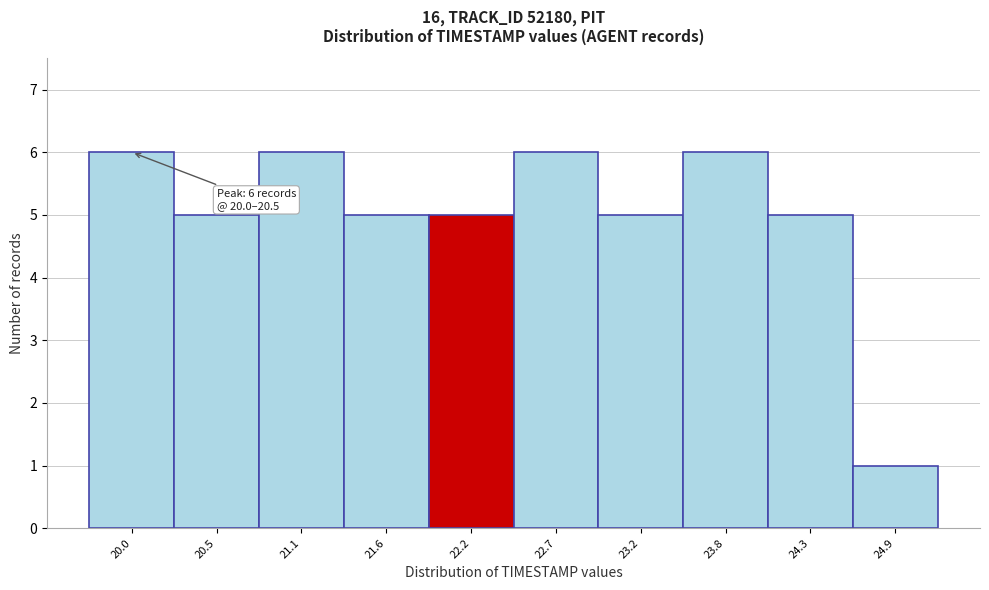

Reading left to right, what are all the values shown in this chart?

20.0=6	20.5=5	21.1=6	21.6=5	22.2=5	22.7=6	23.2=5	23.8=6	24.3=5	24.9=1